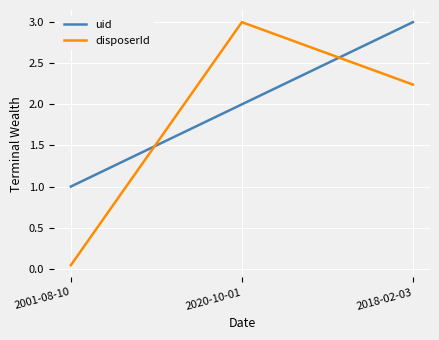

How many lines are shown in the chart?

2